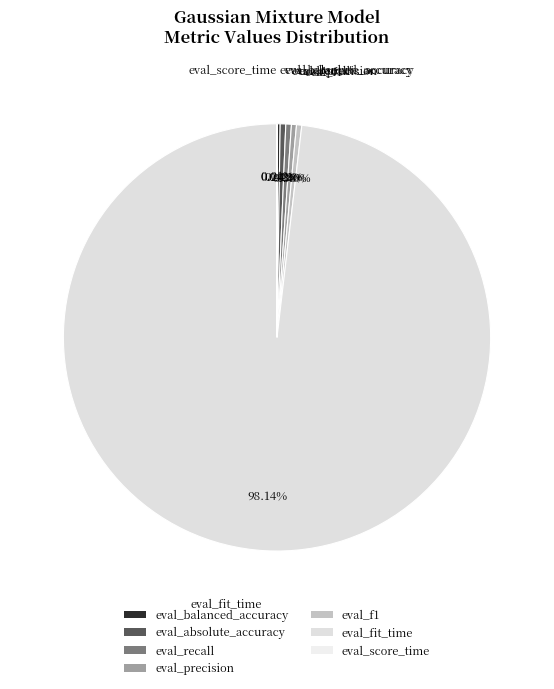

To the nearest percent, what is the average slice percentage?

14%